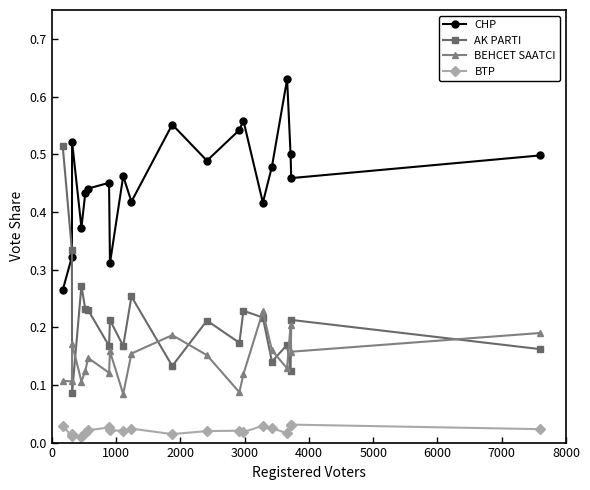

Which series has the widest spread of values?

AK PARTI